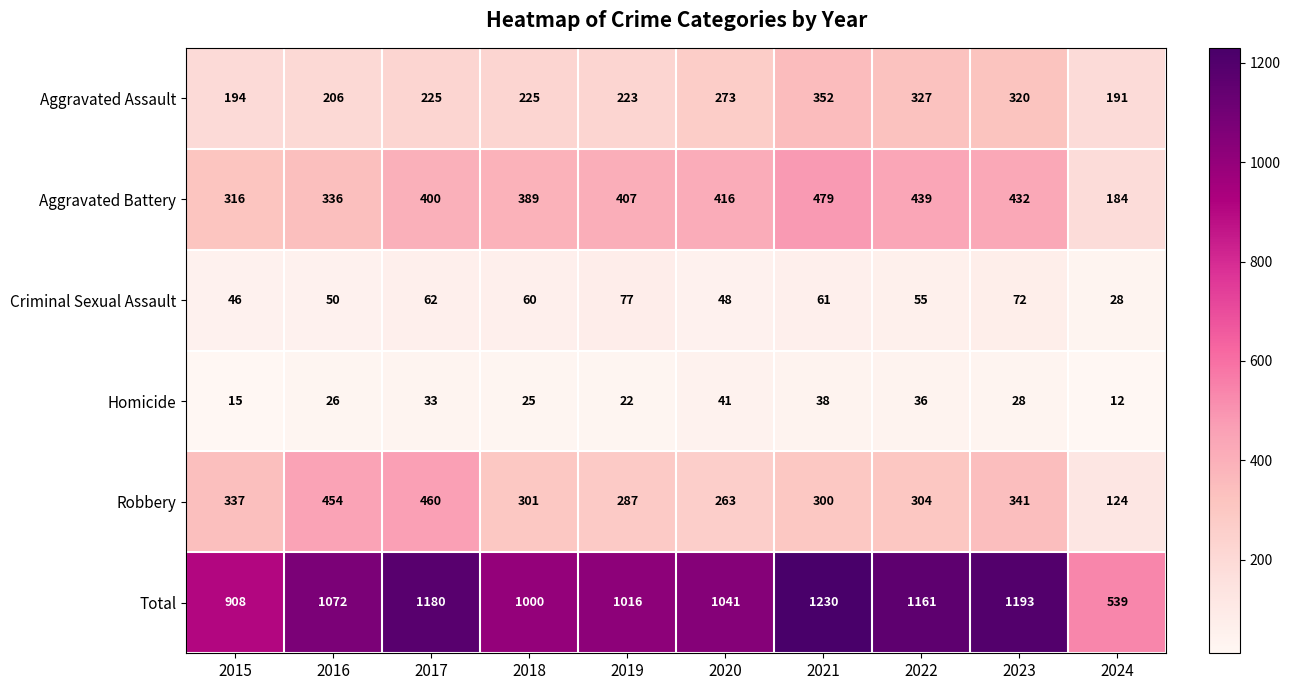

What is the spread (max minus min) of values at 2015?

893